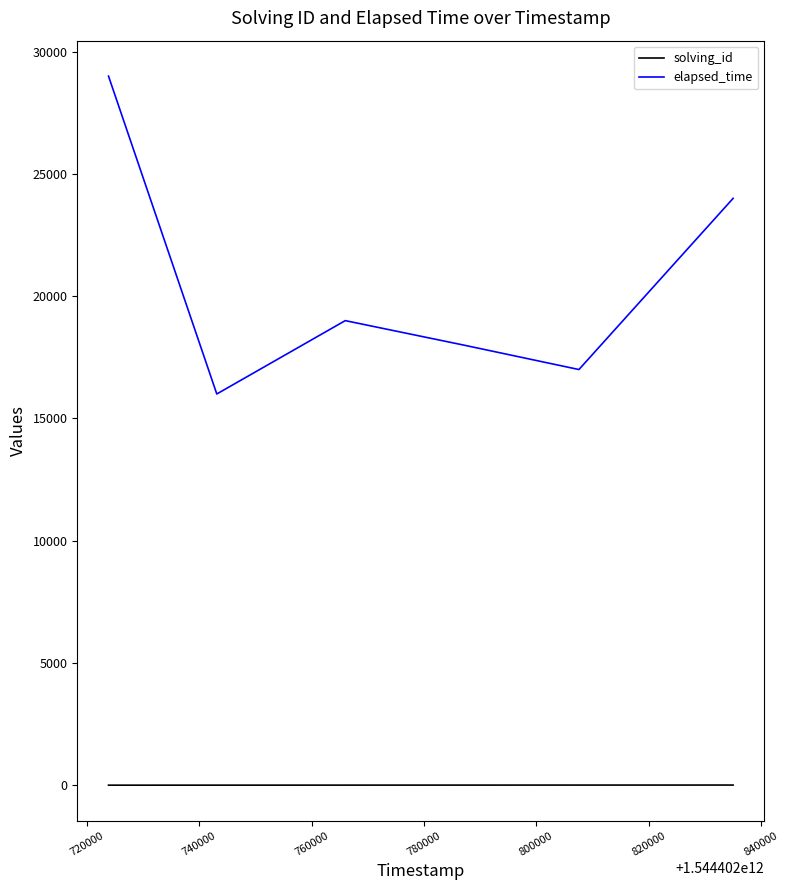

What is the difference between the maximum and minimum values in the elapsed_time series?

13000